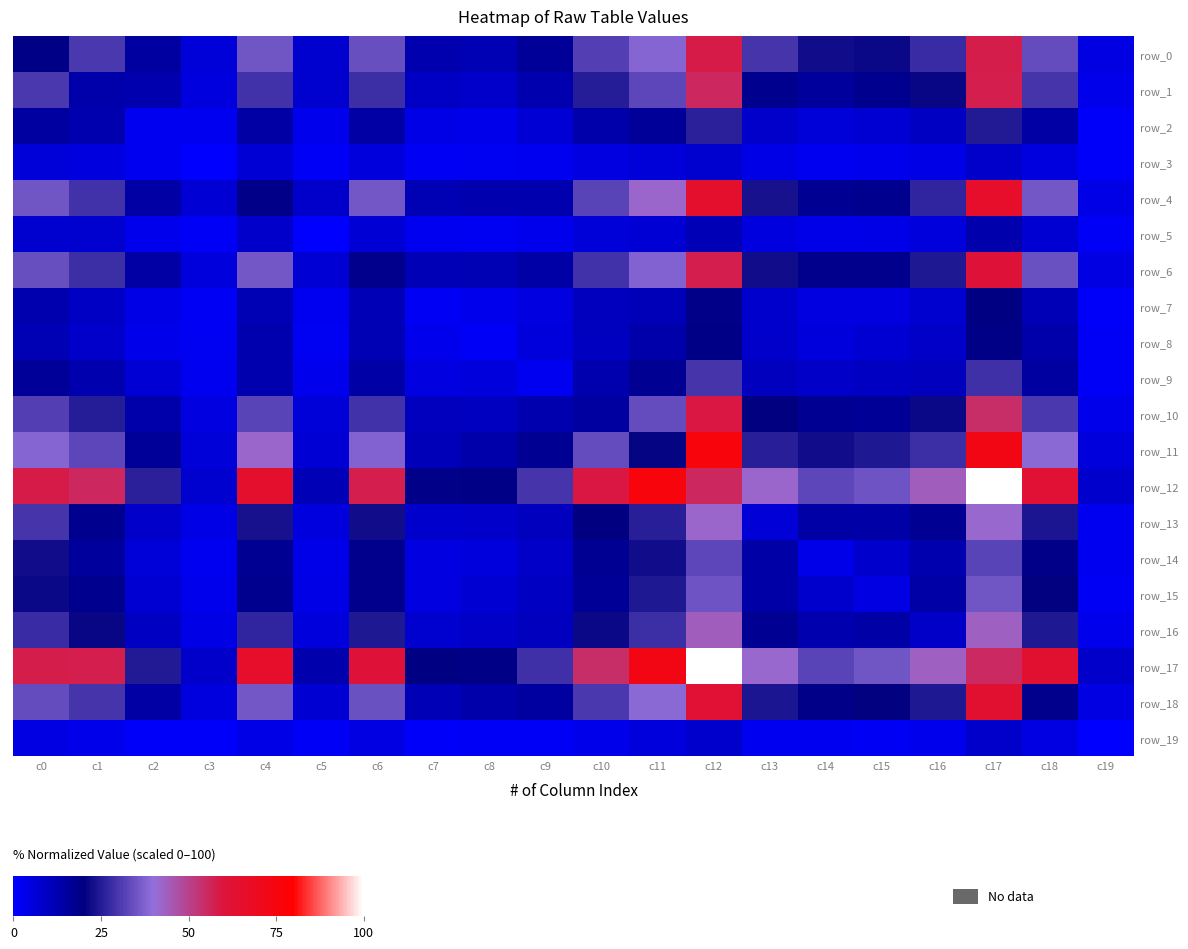

Count the number of data series in this chart.

20